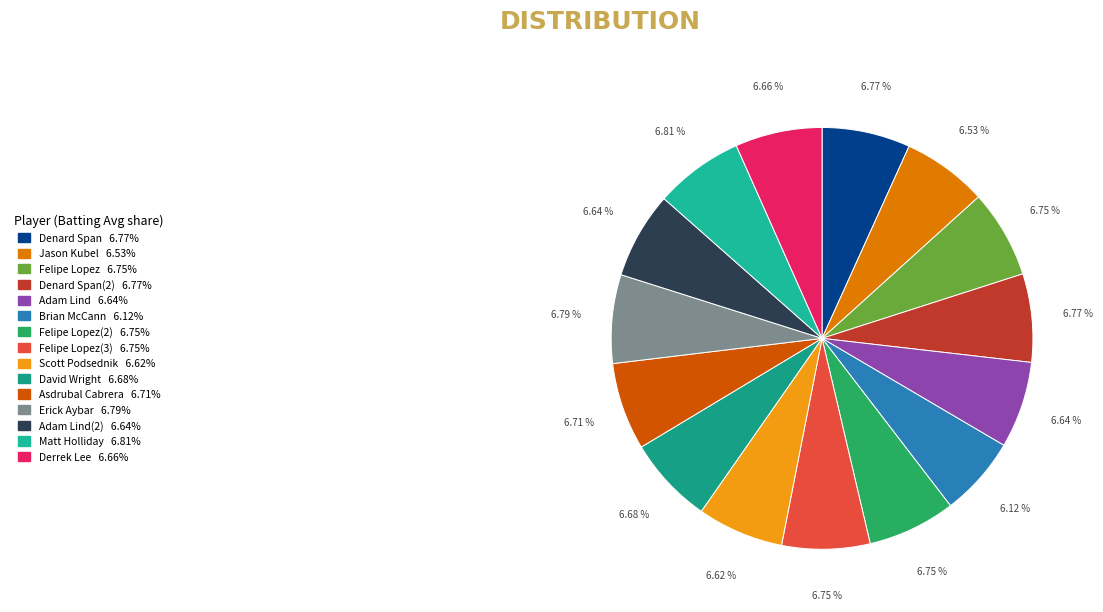

To the nearest percent, what is the average slice percentage?

7%